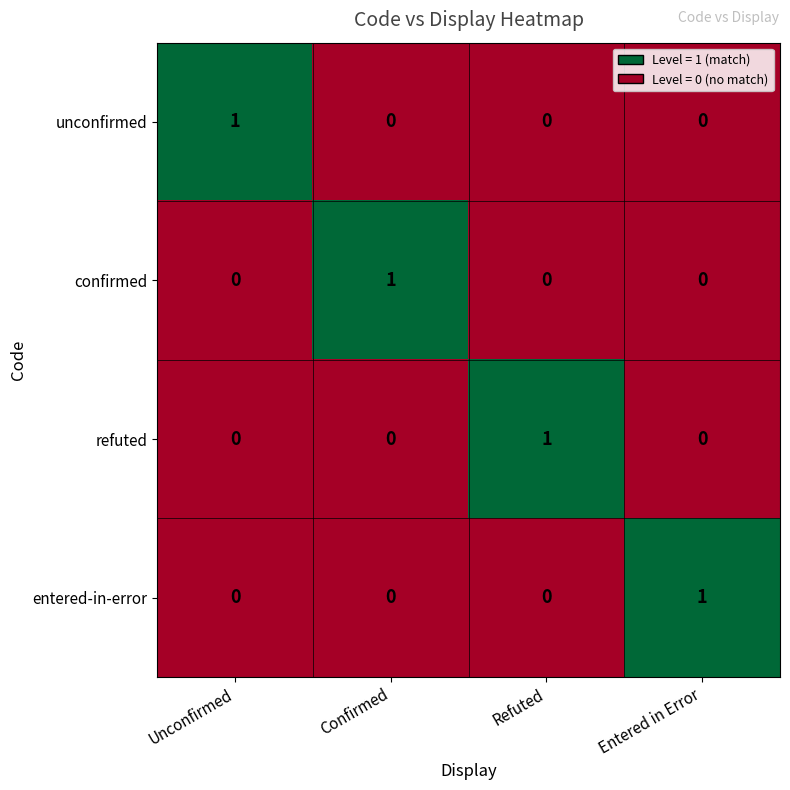

At how many categories does at least one series exceed 0?

4